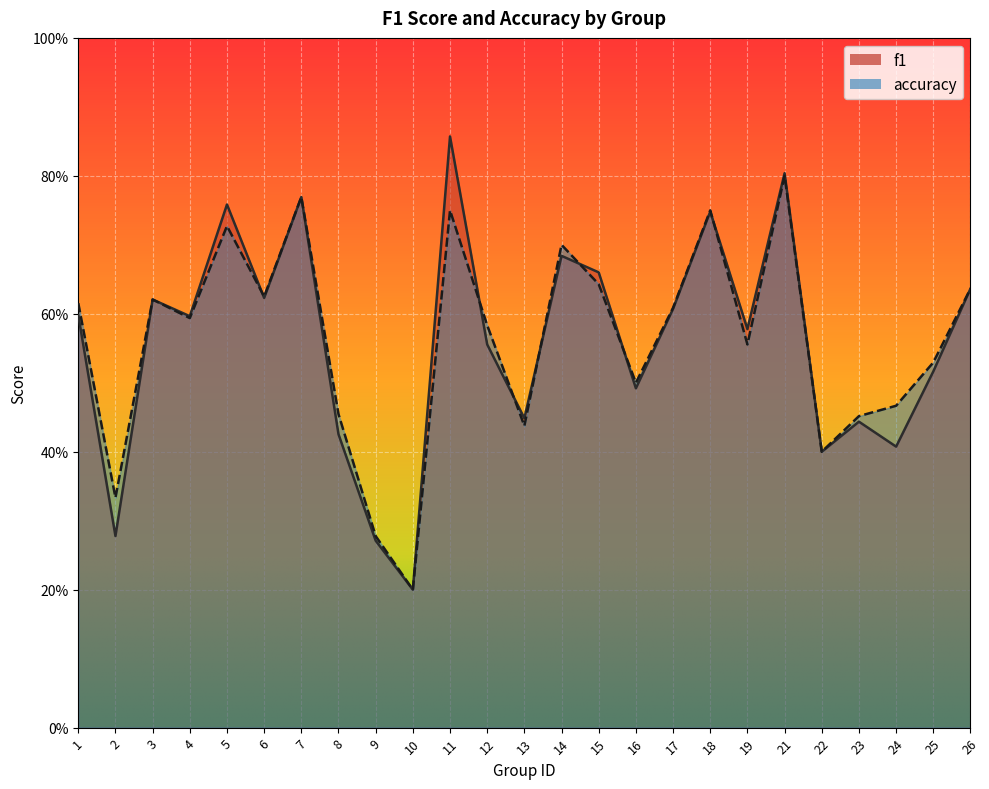

Which series ends up on top after the final intersection of accuracy and f1?

f1